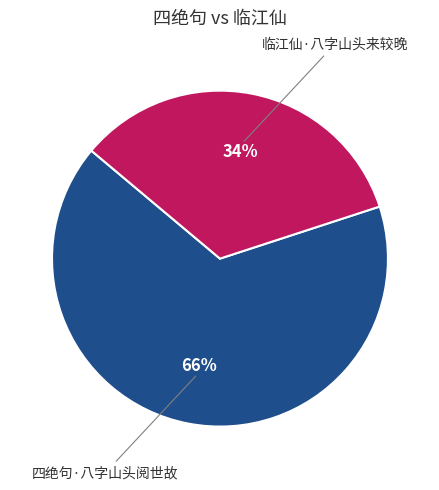

To the nearest percent, what is the average slice percentage?

50%